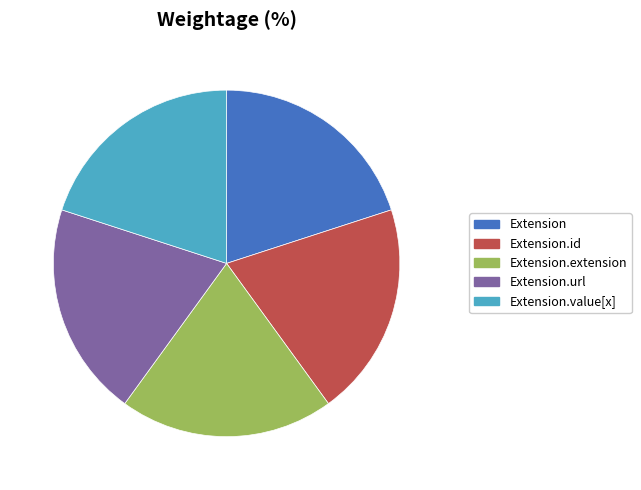

Is there any slice that represents more than half of the pie?

No